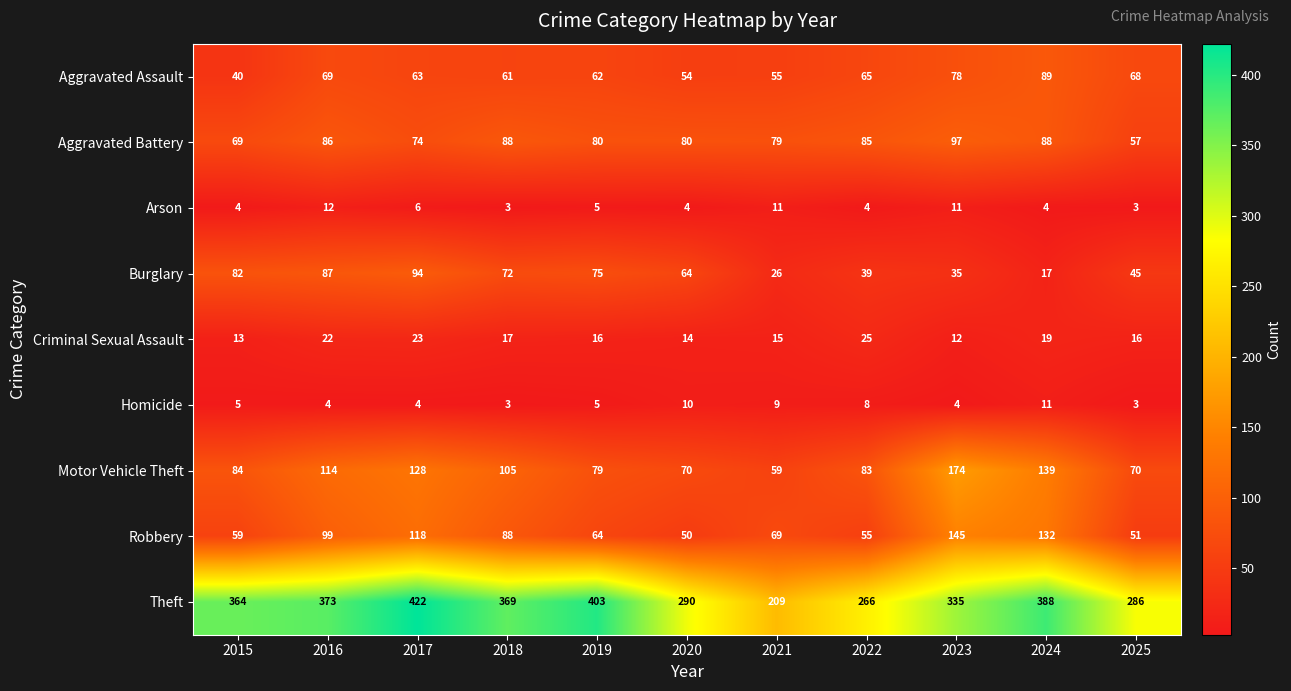

The Homicide series shows 5 at 2019. True or false?

True